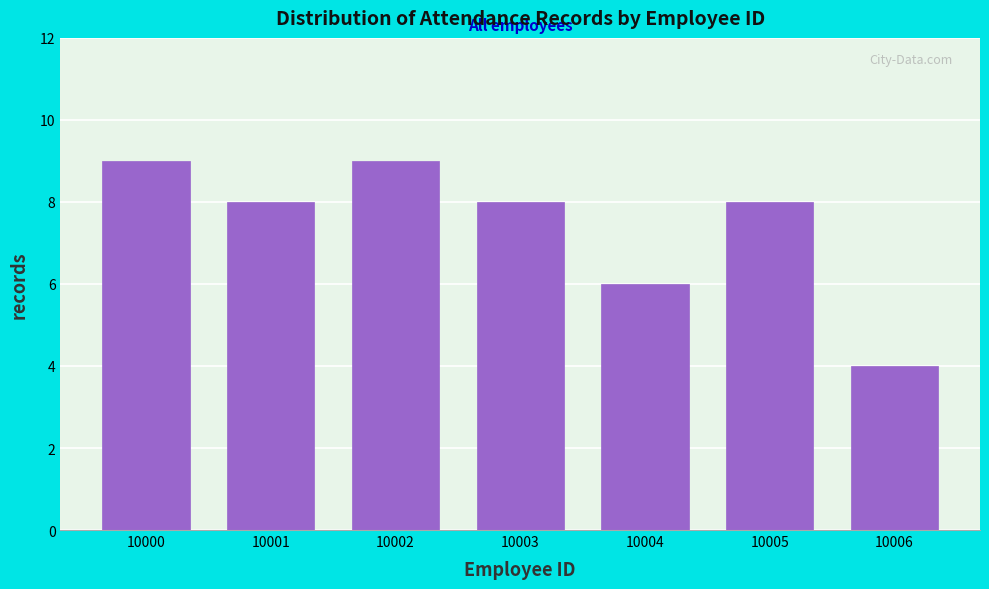

Reading left to right, what are all the values shown in this chart?

9	8	9	8	6	8	4